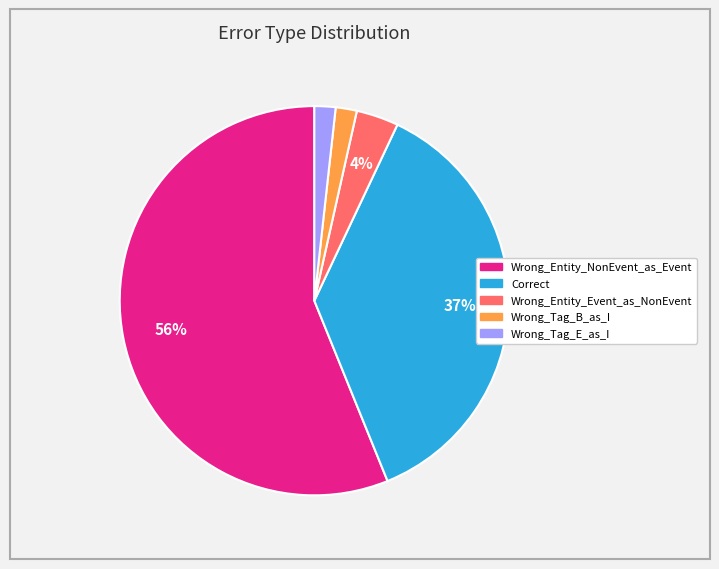

Which category accounts for the majority?

Wrong_Entity_NonEvent_as_Event